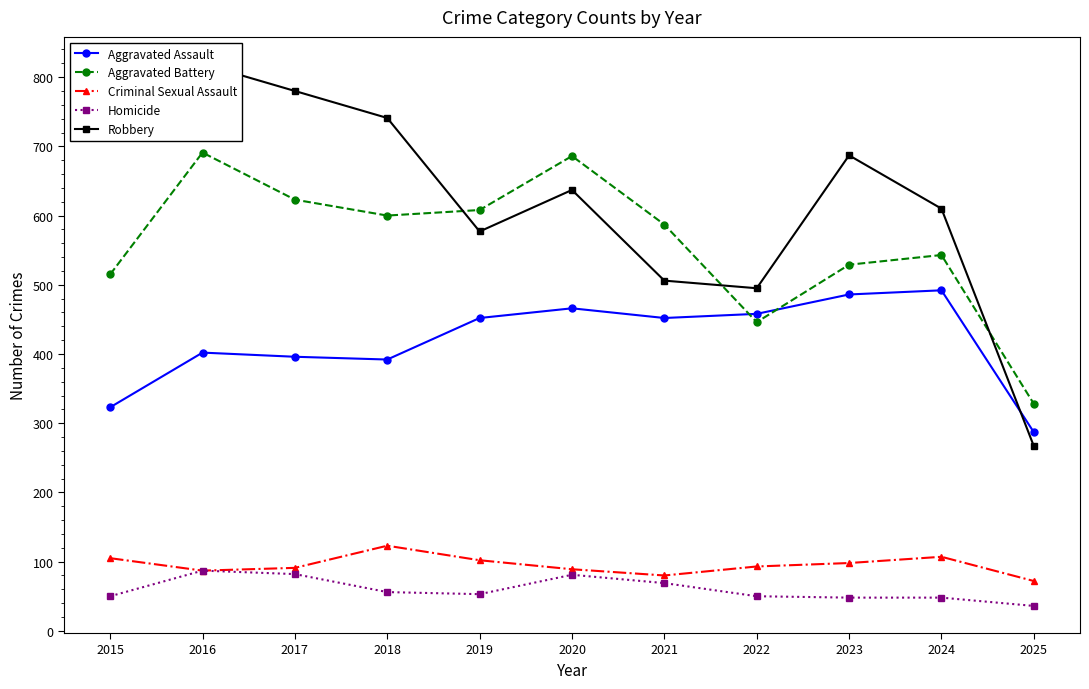

Is it true that Criminal Sexual Assault equals 198 at 2018?

False